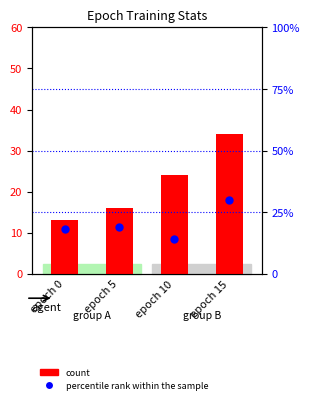

Which series has the largest total across all categories?

FP count